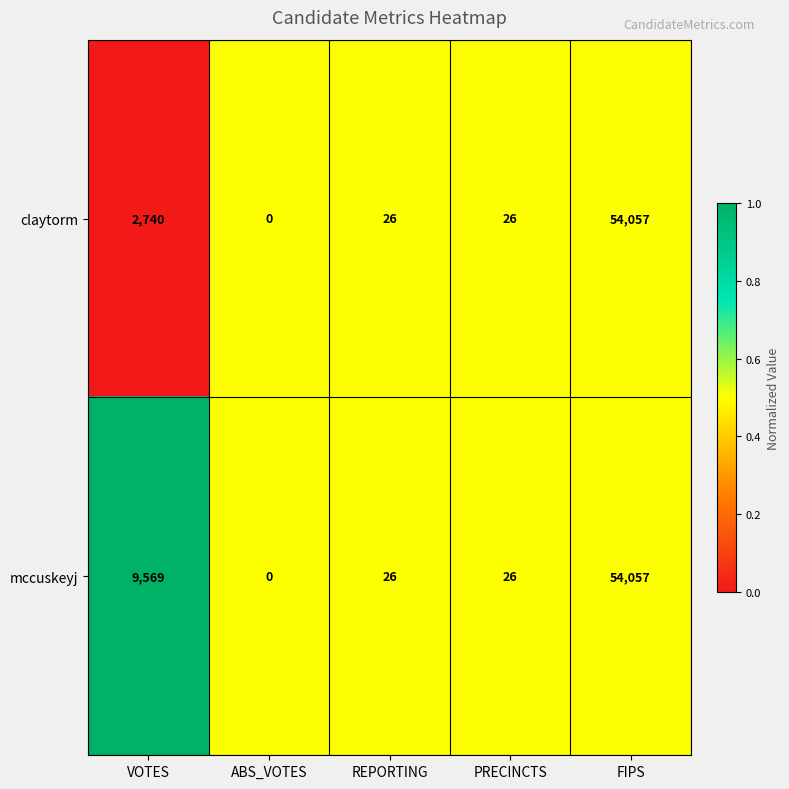

Reading left to right, list all the values displayed in this chart.

claytorm: 2740	0	26	26	54057
mccuskeyj: 9569	0	26	26	54057